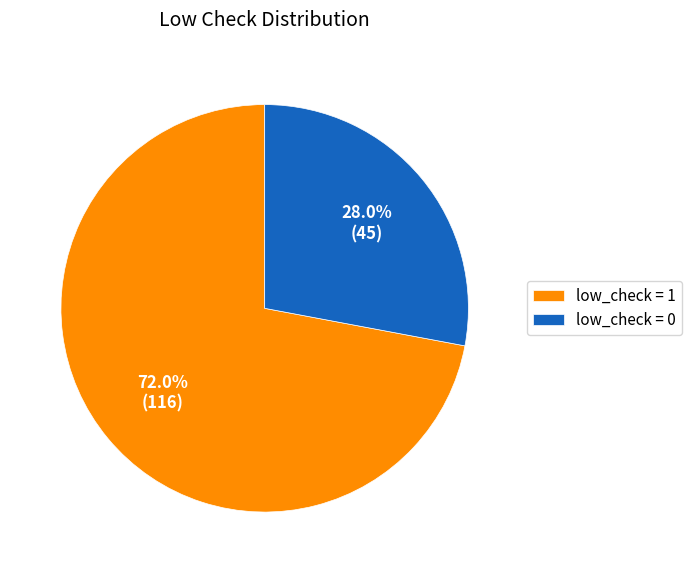

Which slice represents more than half of the pie?

low_check = 1